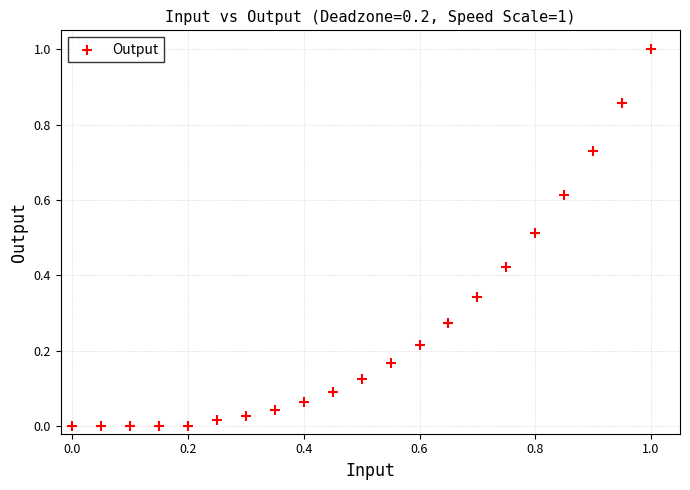

What is the range of X values (max minus min)?

1.0